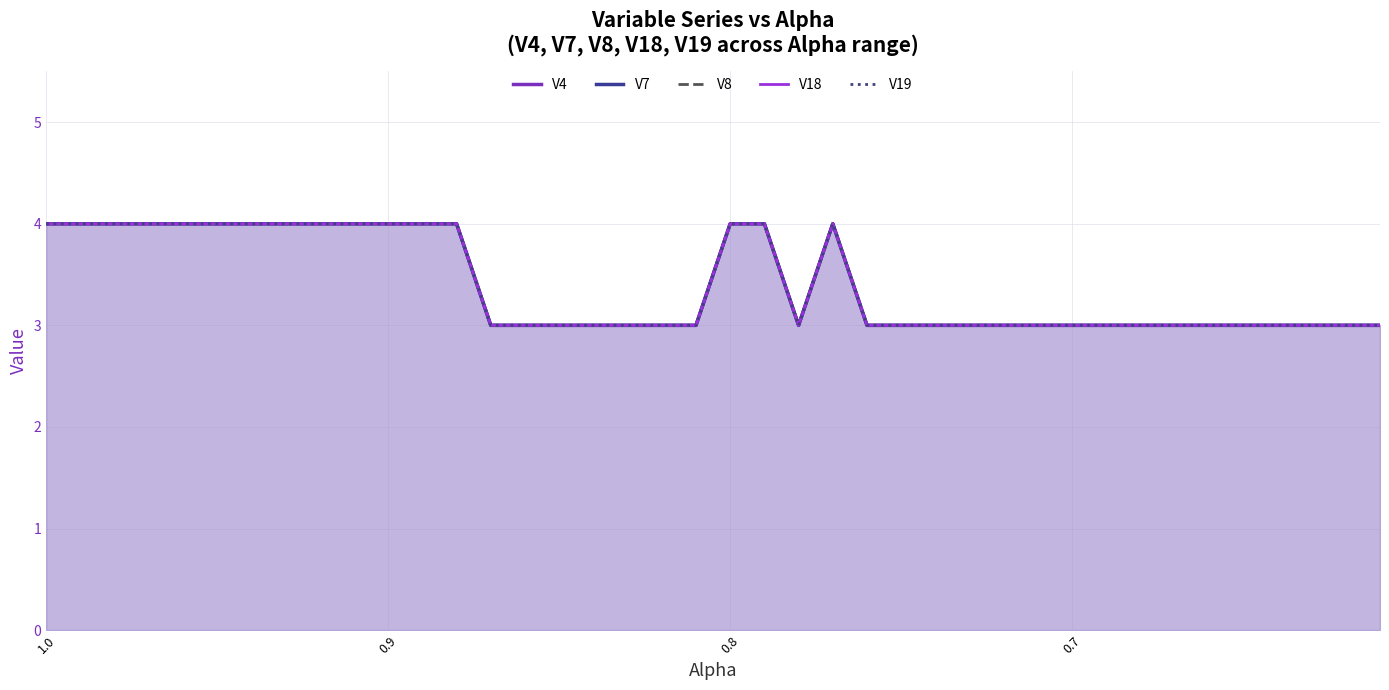

How many lines are shown in the chart?

5